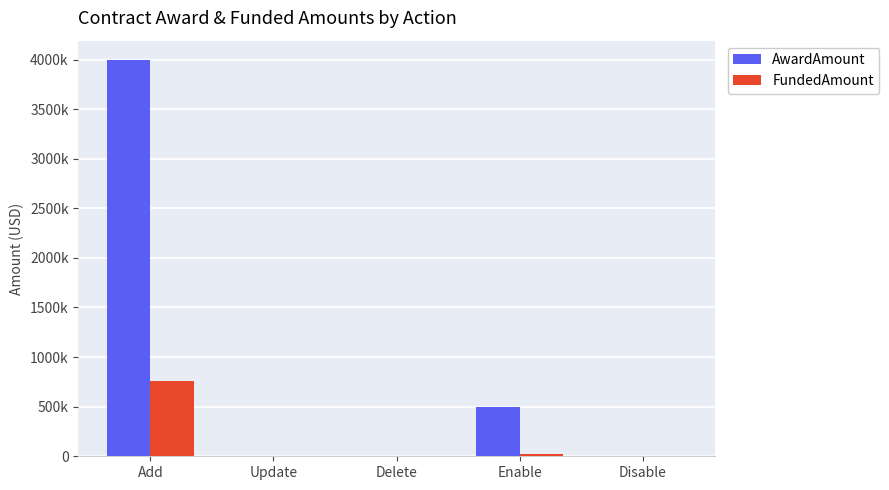

The value of FundedAmount at Enable is 33169. True or false?

False